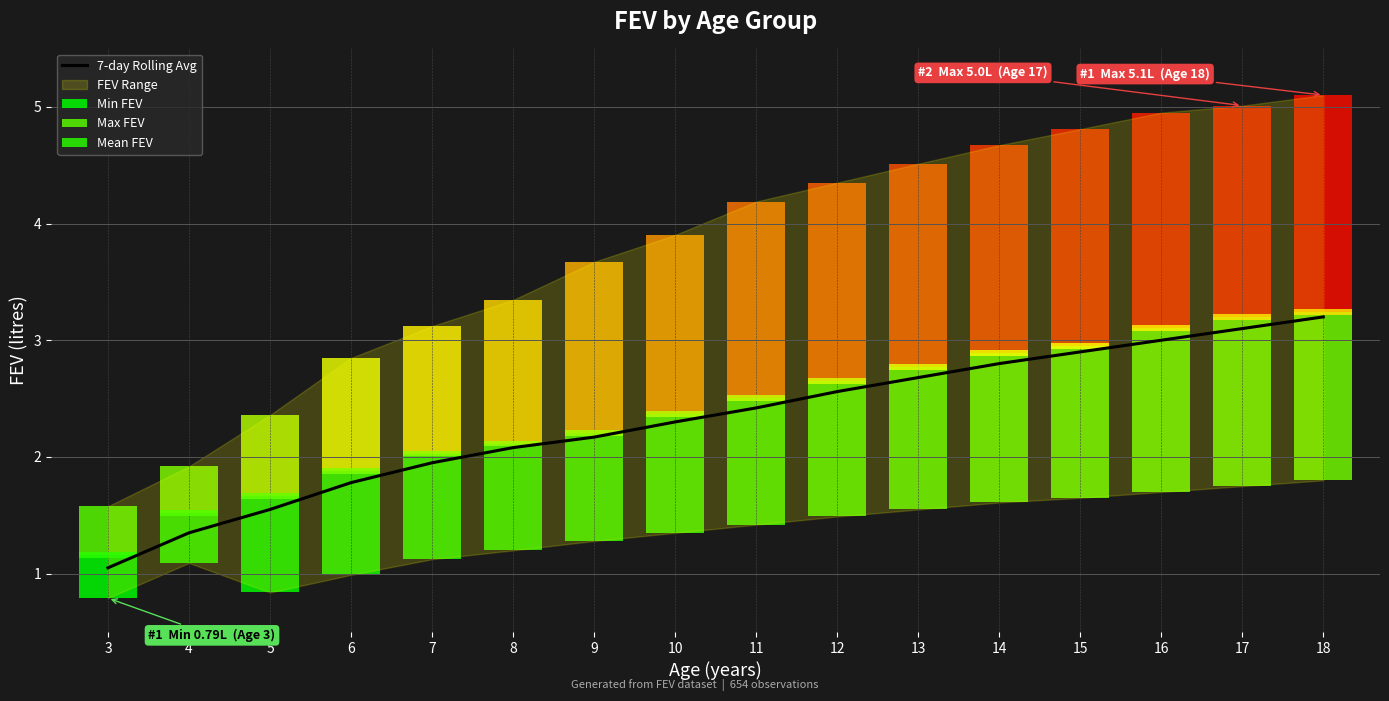

Which category has the lowest value across all series?

3